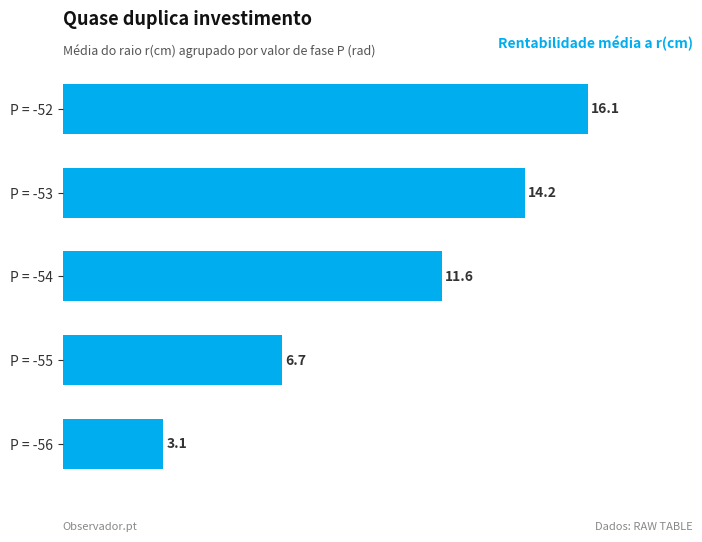

Reading top to bottom, list all the values displayed in this chart.

P = -52=16.1	P = -53=14.2	P = -54=11.6	P = -55=6.7	P = -56=3.1